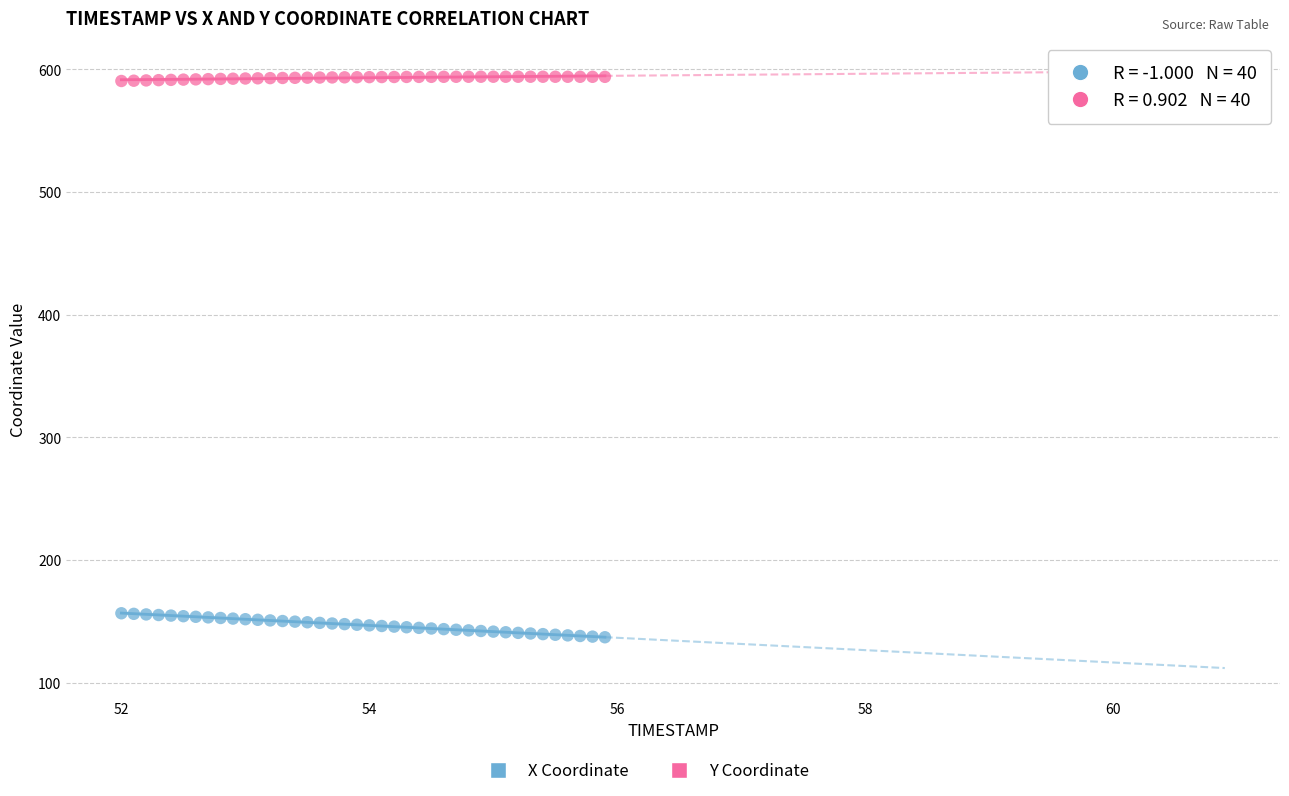

Across all data points, what is the range of Y values (max minus min)?

457.0